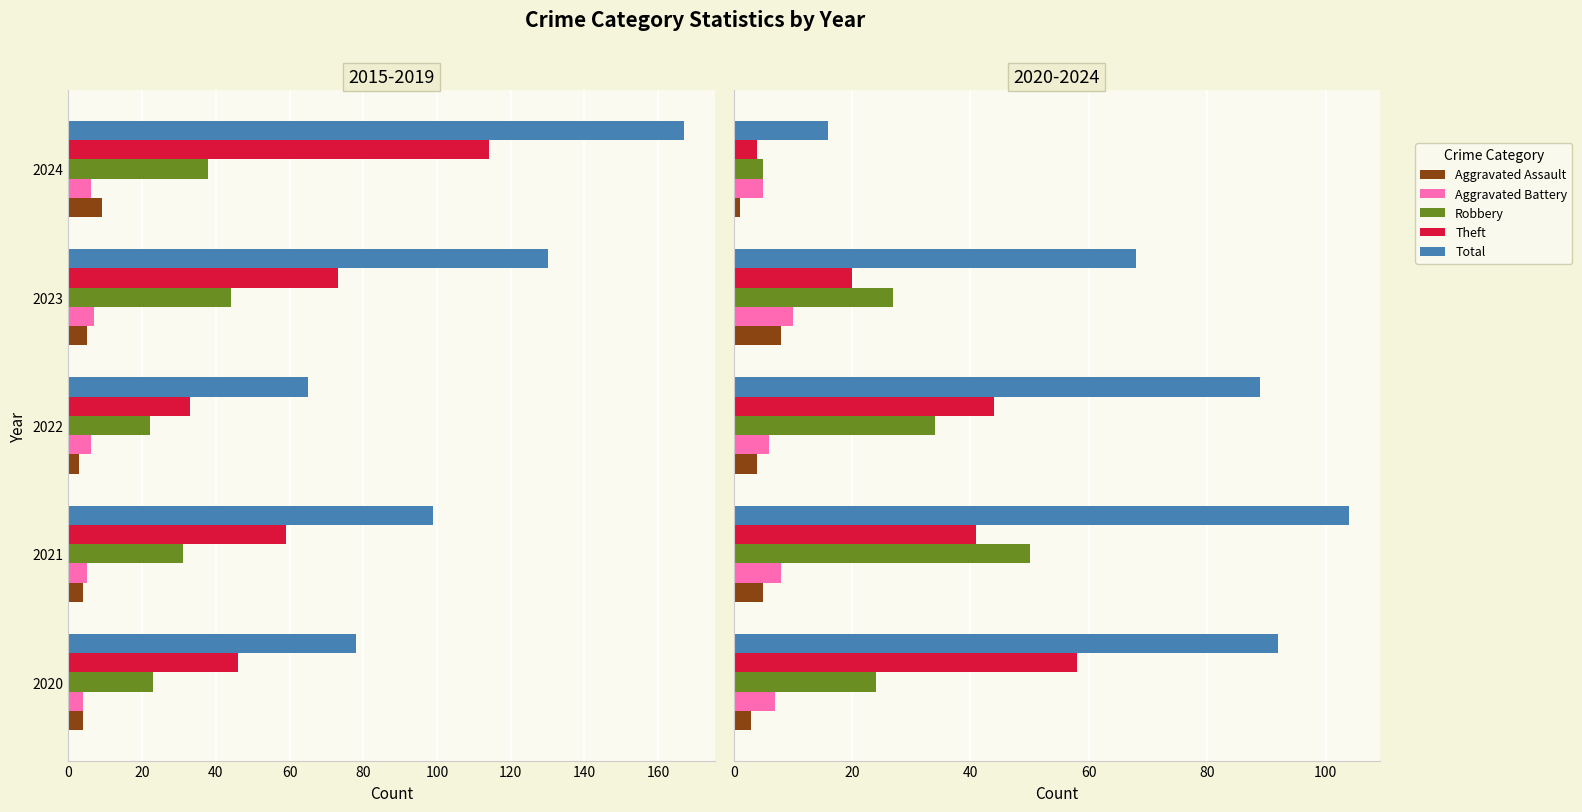

What is the difference between the second highest and minimum values in the Aggravated Assault series?

4